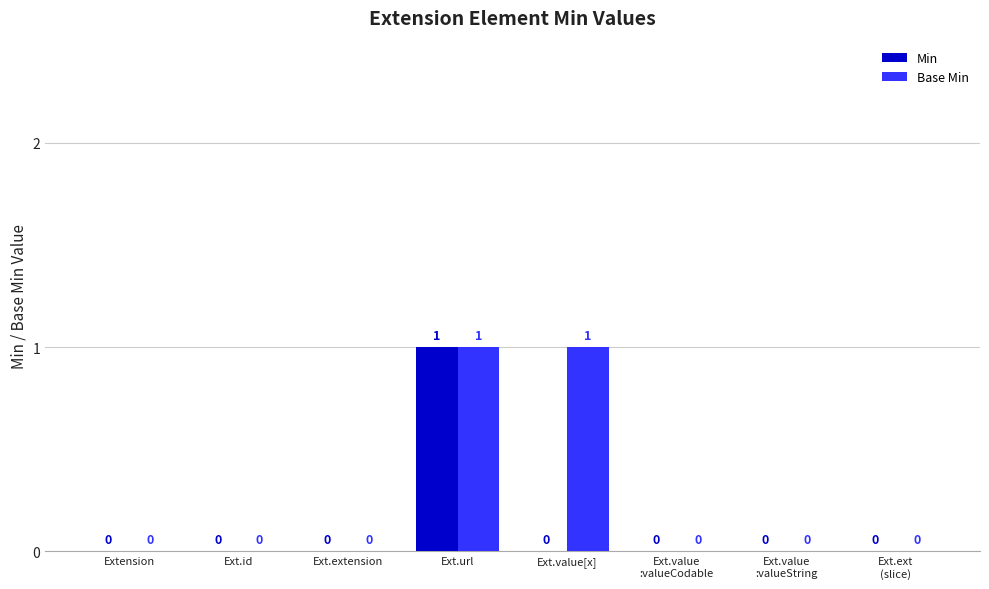

How many Min values are between 0 and 1?

8